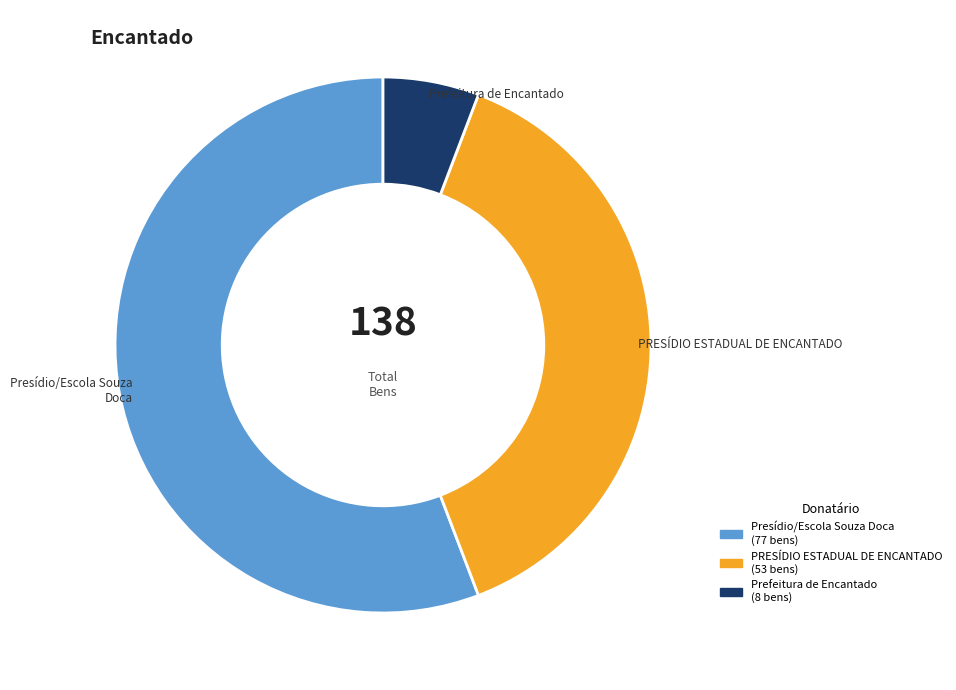

Is there a majority slice in this chart?

Yes